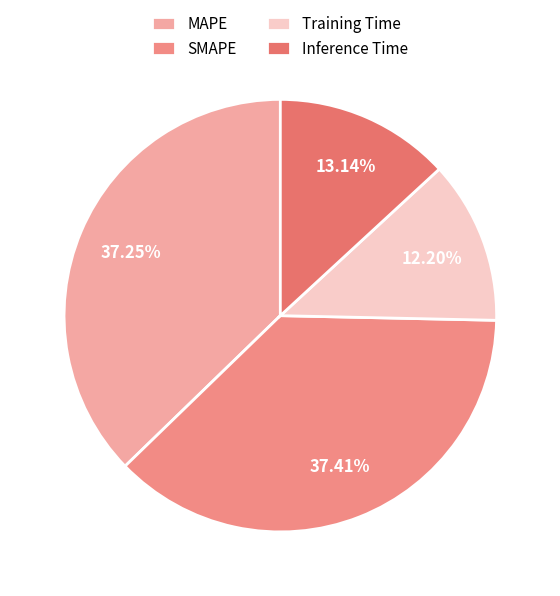

To the nearest percent, what is the difference between the SMAPE and Training Time slice percentages?

25%